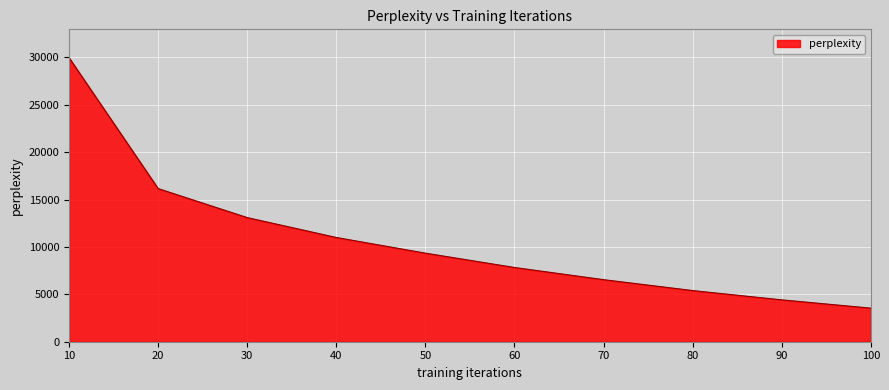

How many lines are shown in the chart?

1